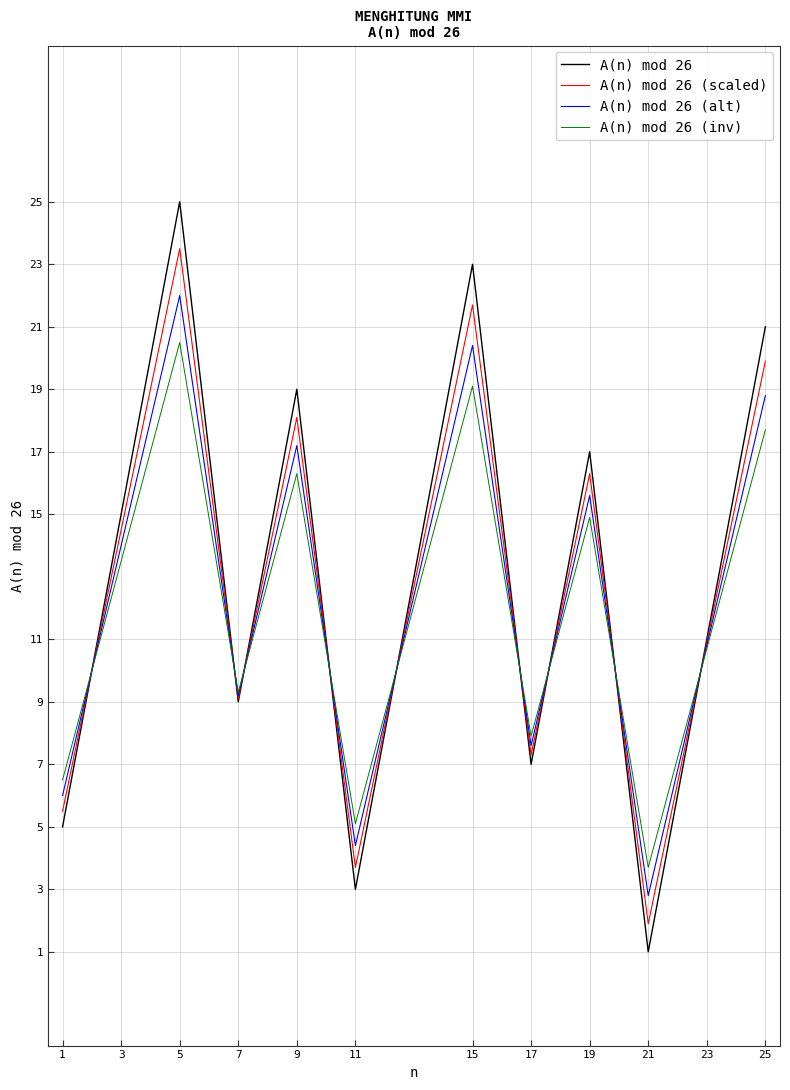

Where is the first local minimum for A(n) mod 26?

7